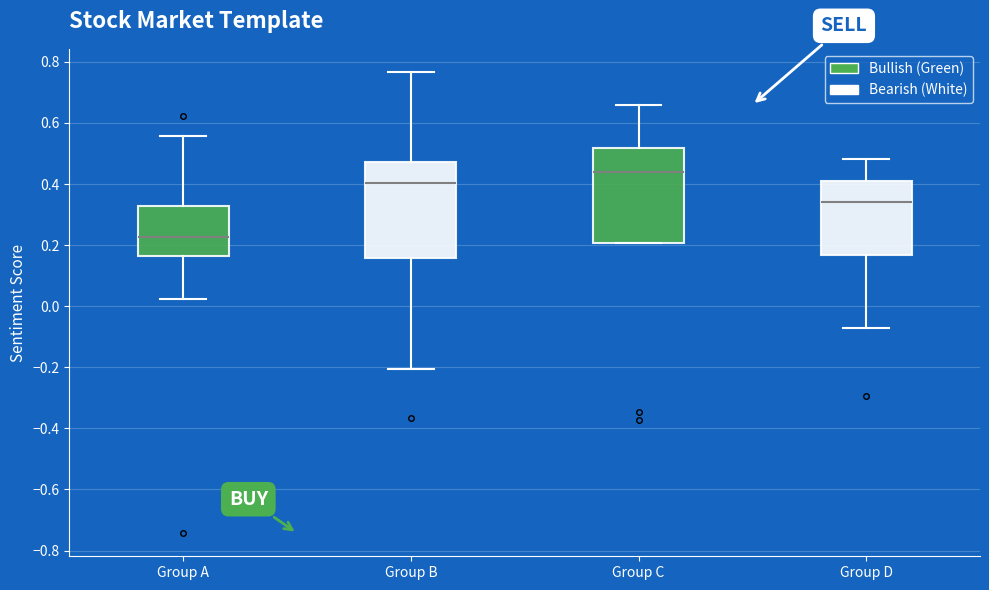

Reading left to right, transcribe this box plot: for each box, give where its median line is, the range the box spans, and where its two whiskers end, as read against the y-axis. The values are not printed on the chart, so give them approximately, as read against the axis.

Group A: median 0.22, box 0.16 to 0.32, whiskers 0.02 to 0.56
Group B: median 0.40, box 0.16 to 0.48, whiskers -0.20 to 0.76
Group C: median 0.44, box 0.20 to 0.52, whiskers 0.20 to 0.66
Group D: median 0.34, box 0.16 to 0.42, whiskers -0.08 to 0.48